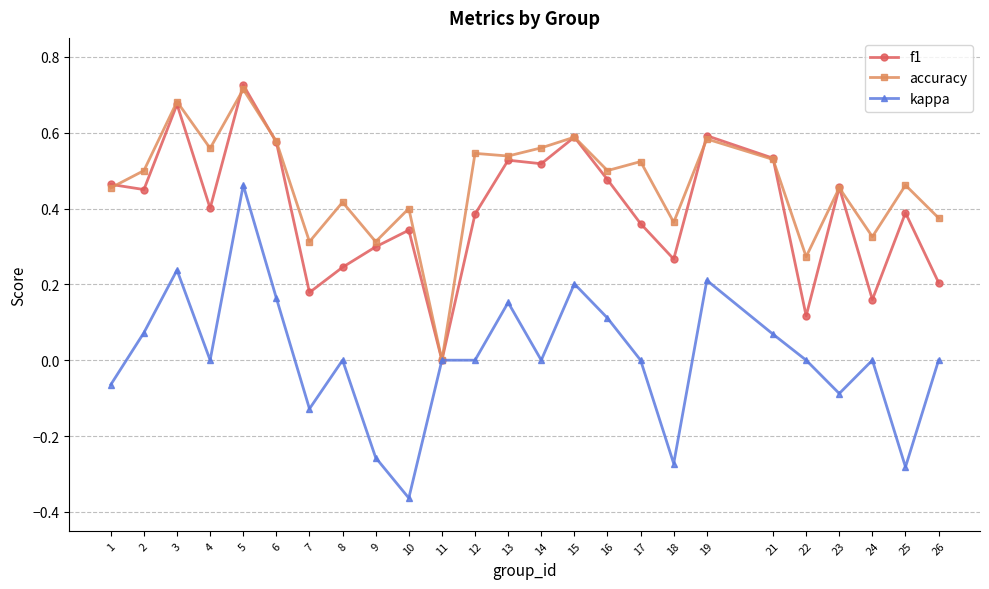

Which series changed the most between 8 and 11?

accuracy